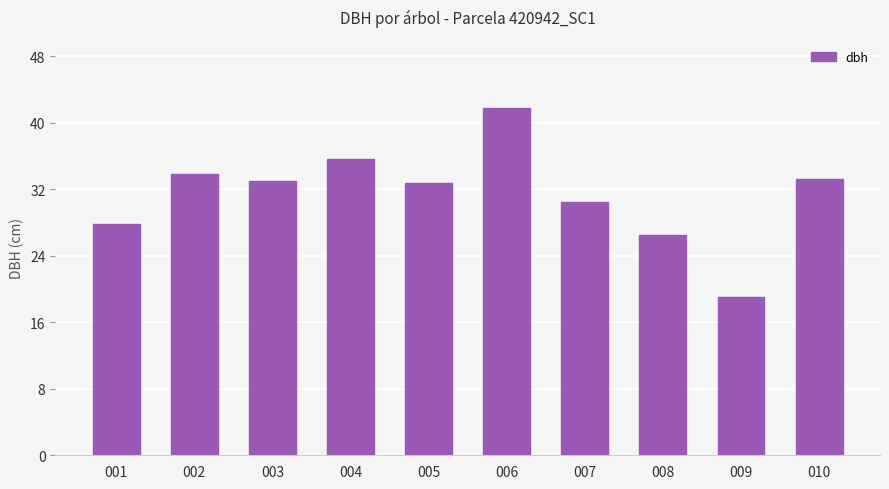

How many data points are above 33?

5